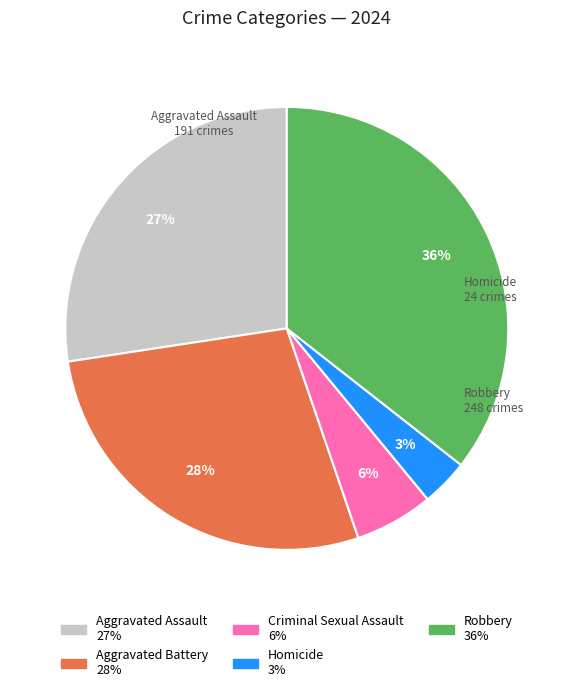

How many segments does this pie chart have?

5